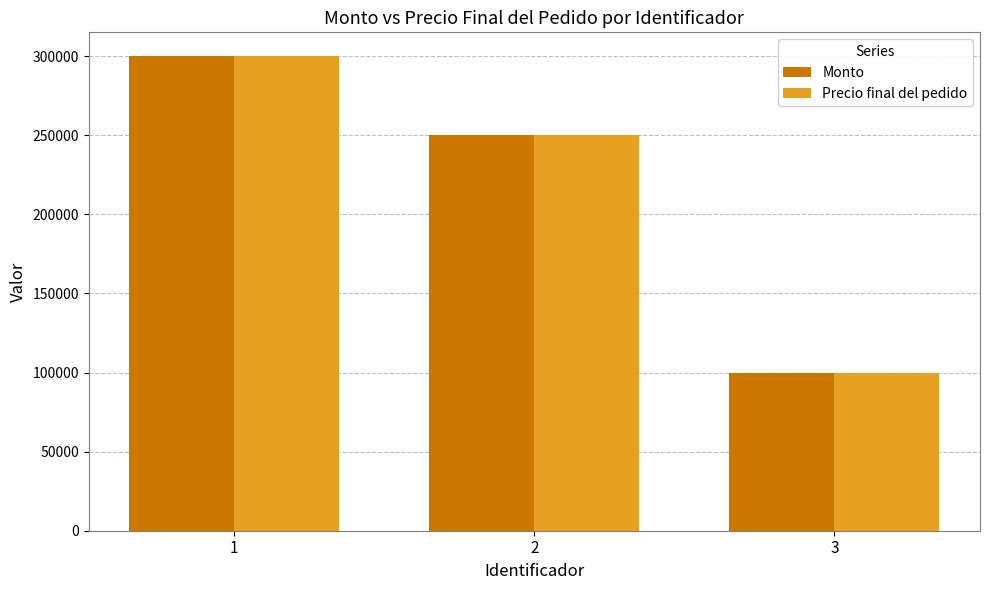

List the labels in order of Precio final del pedido value, largest first.

1, 2, 3